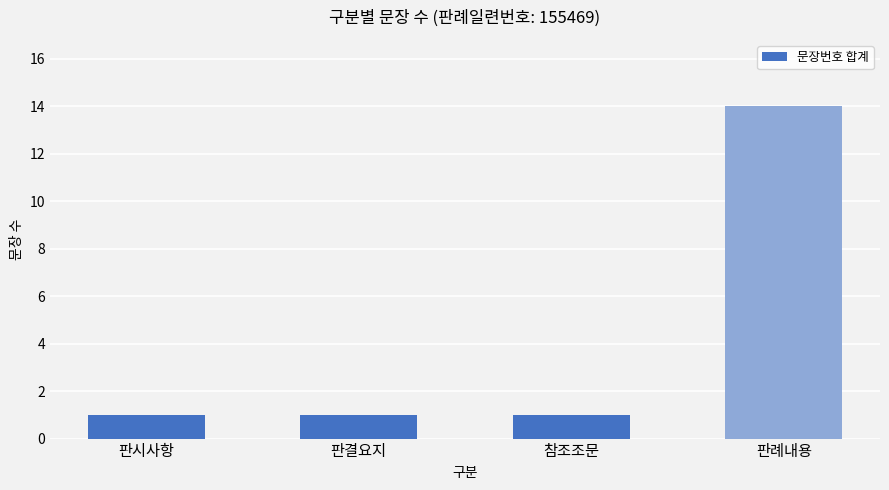

Between 판례내용 and 판결요지, which is larger?

판례내용